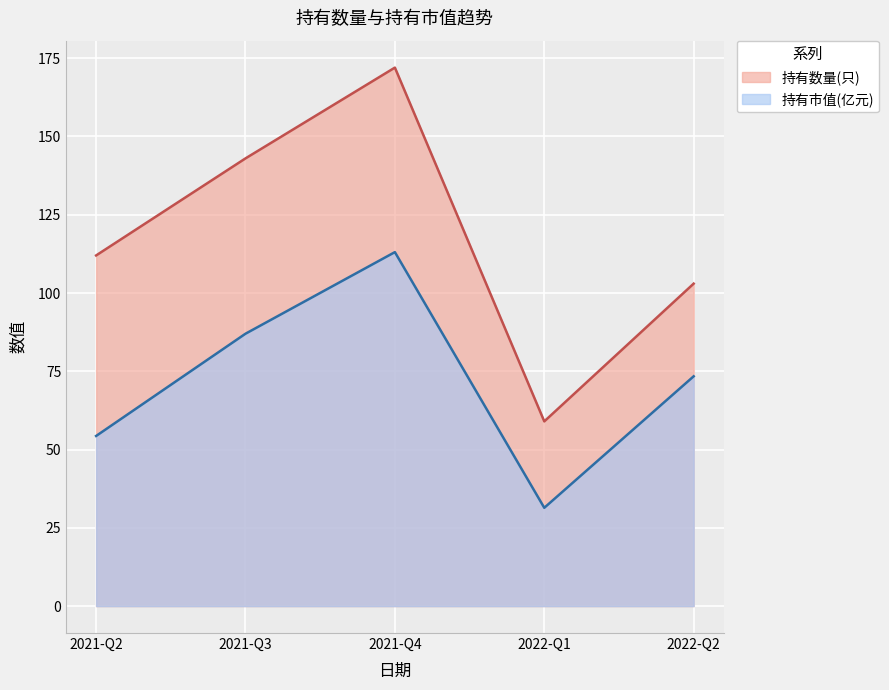

Reading right to left, transcribe all the data shown in this chart.

持有数量(只): 2022-Q2=103.0	2022-Q1=59.0	2021-Q4=172.0	2021-Q3=143.0	2021-Q2=112.0
持有市值(亿元): 2022-Q2=73.4	2022-Q1=31.4	2021-Q4=113.1	2021-Q3=87.0	2021-Q2=54.3